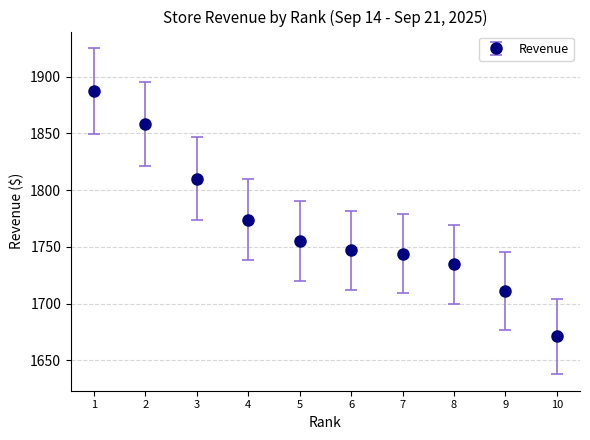

Approximately how many times larger is the value at 5 compared to 2?

0.9